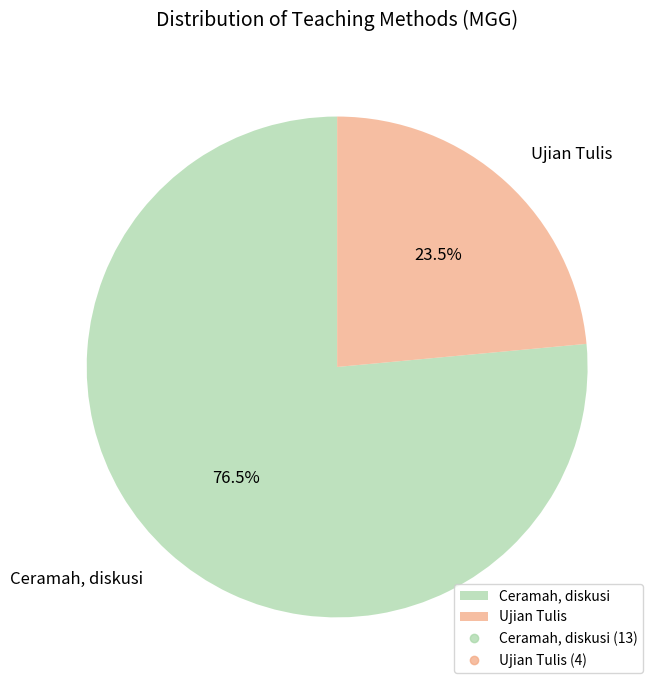

What is the largest slice in the pie chart?

Ceramah, diskusi